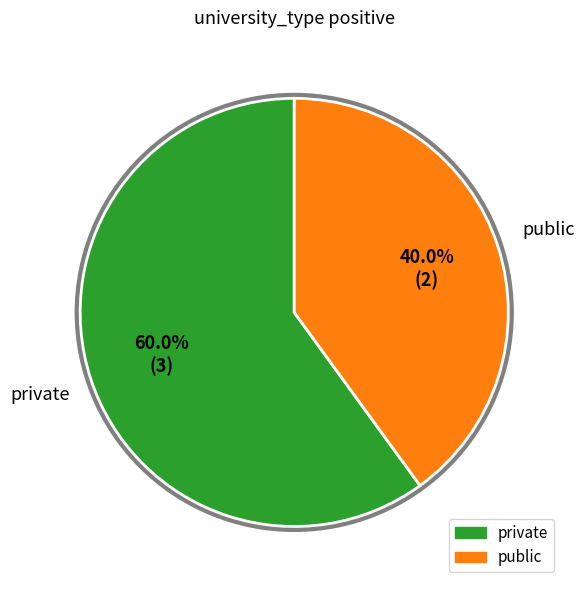

Which slice is the largest?

private